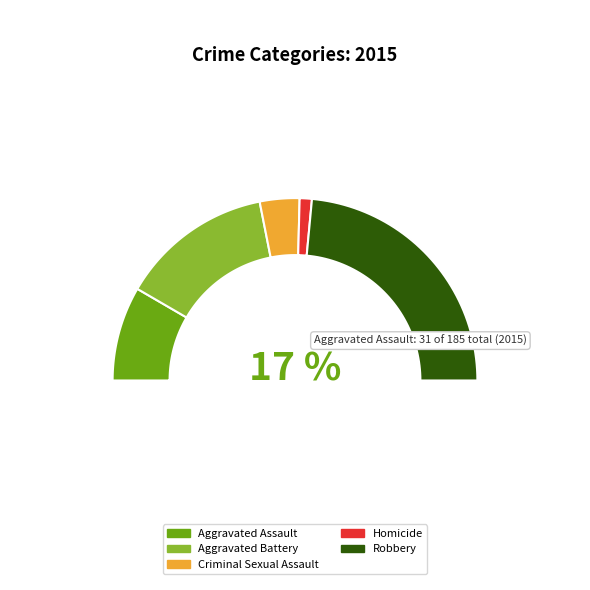

What is the largest slice in the pie chart?

Robbery